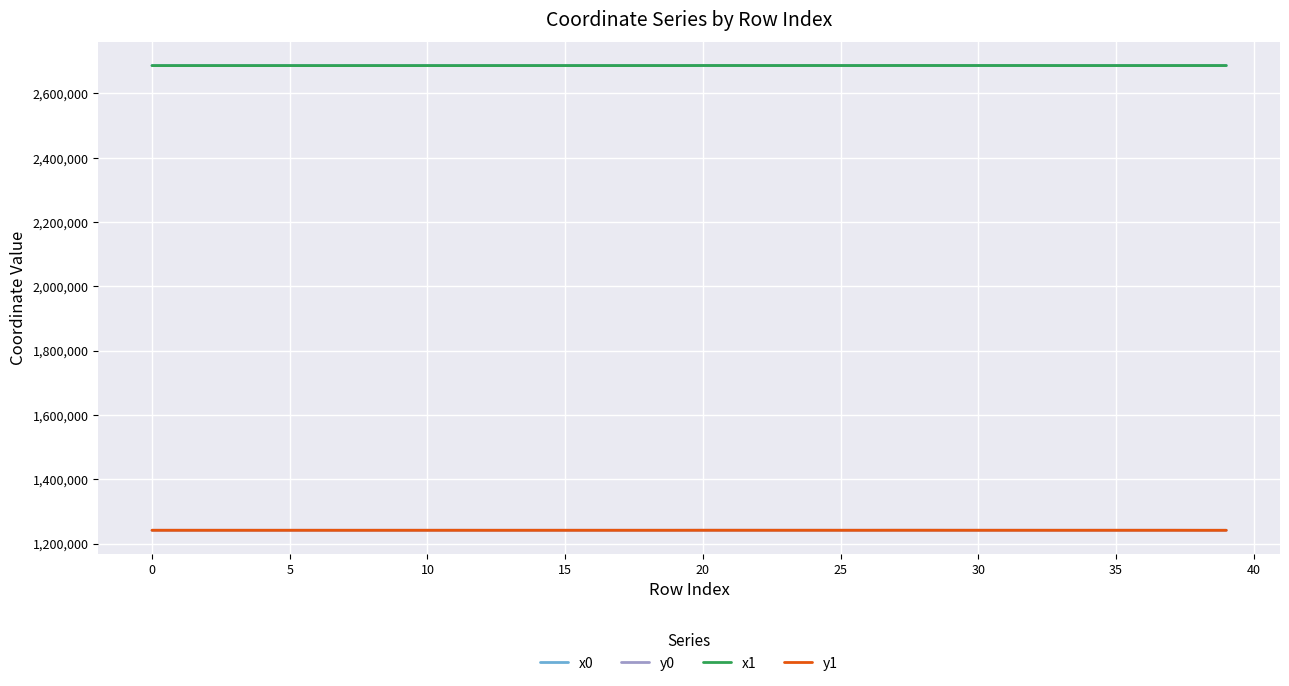

What is the maximum value for x1?

2686930.6